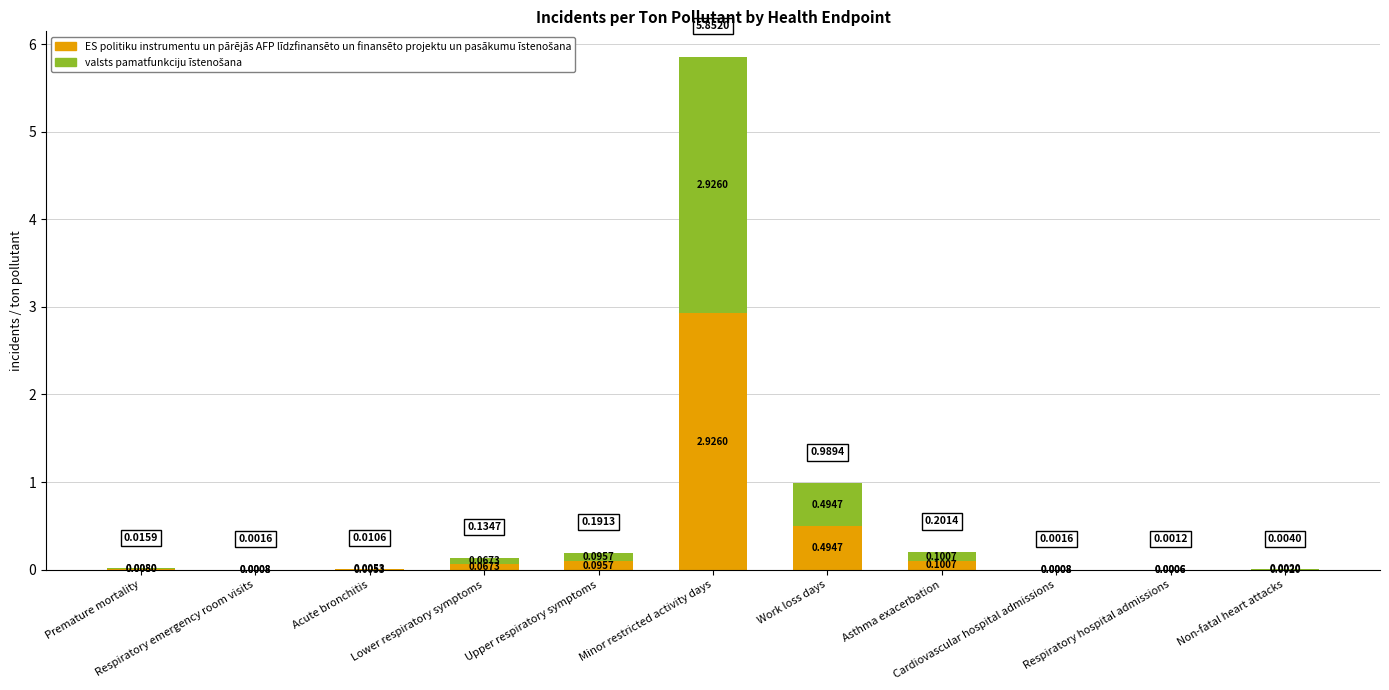

How many data points does each series have?

11